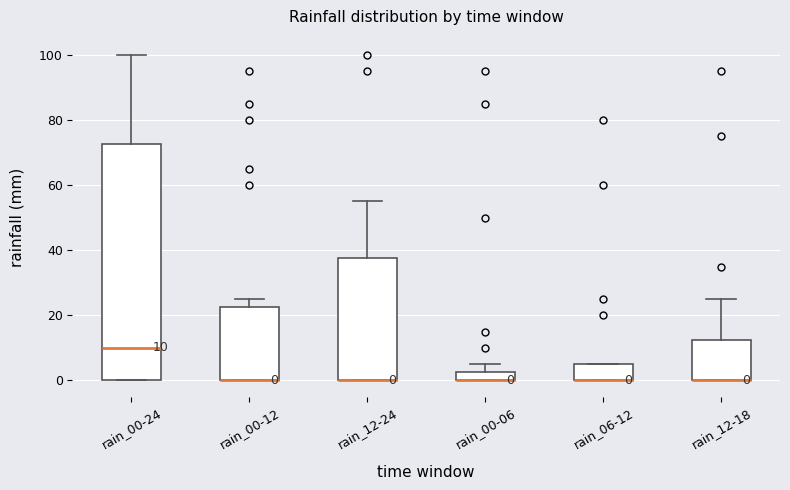

Which box is the tallest, from its lower edge to its upper edge?

rain_00-24